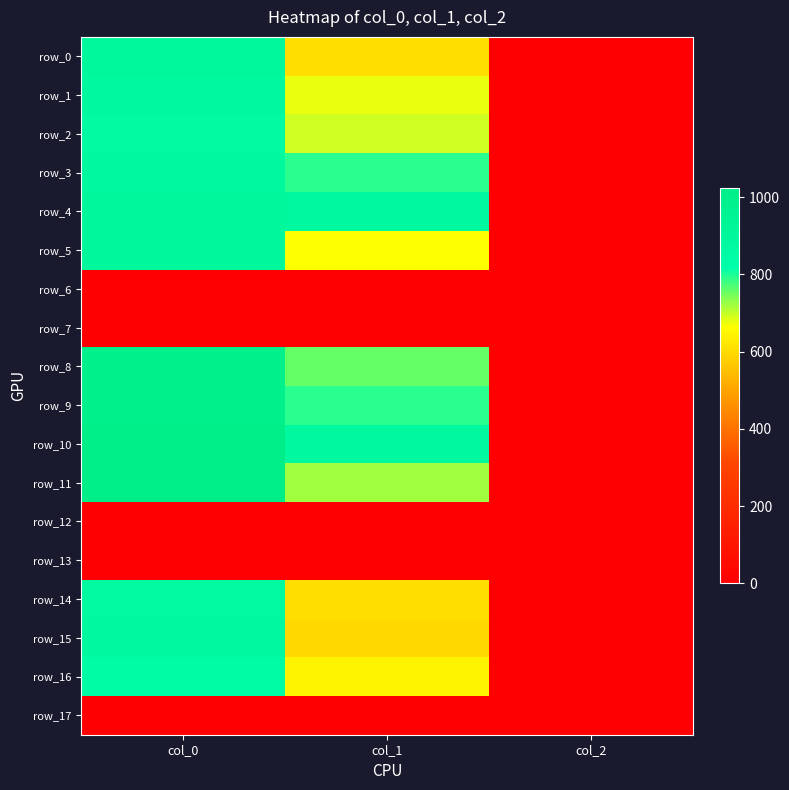

Reading left to right, transcribe all the data shown in this chart.

row_0: 893.3	604.1	2.0
row_1: 890.0	678.4	2.0
row_2: 860.0	695.2	2.0
row_3: 886.7	793.1	2.0
row_4: 906.7	884.2	2.0
row_5: 906.7	664.9	2.0
row_6: 0.0	0.0	0.0
row_7: 0.0	0.0	0.0
row_8: 993.3	759.4	2.0
row_9: 993.3	793.1	2.0
row_10: 1023.3	887.6	2.0
row_11: 1016.7	722.2	2.0
row_12: 0.0	0.0	0.0
row_13: 0.0	0.0	0.0
row_14: 873.3	604.1	2.0
row_15: 886.7	597.4	2.0
row_16: 850.0	644.6	2.0
row_17: 0.0	0.0	0.0